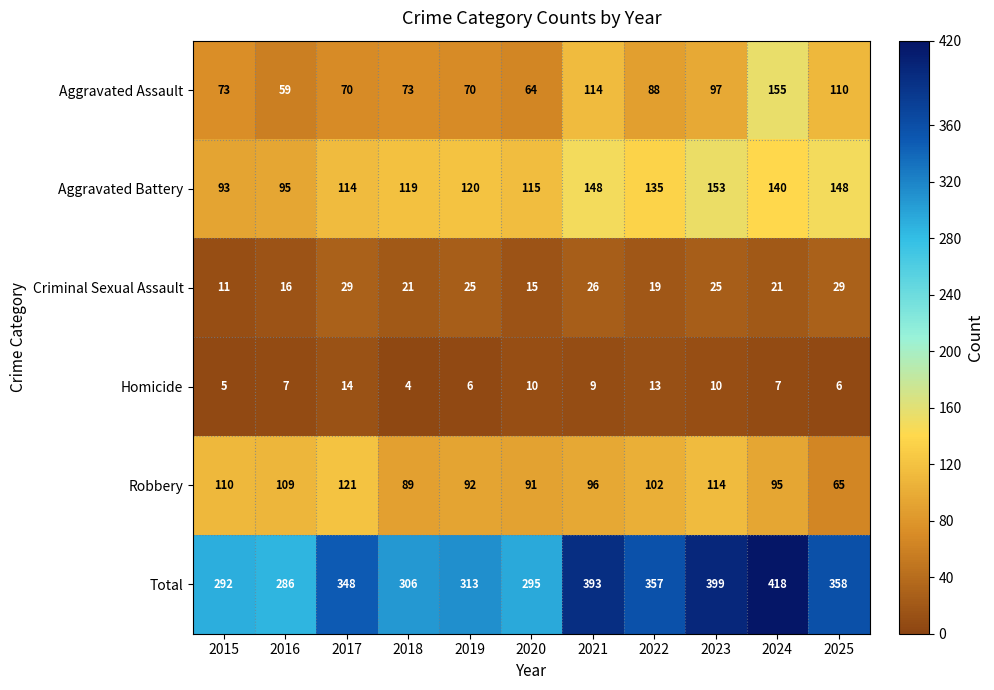

What is the difference between the maximum and minimum values in the Criminal Sexual Assault series?

18